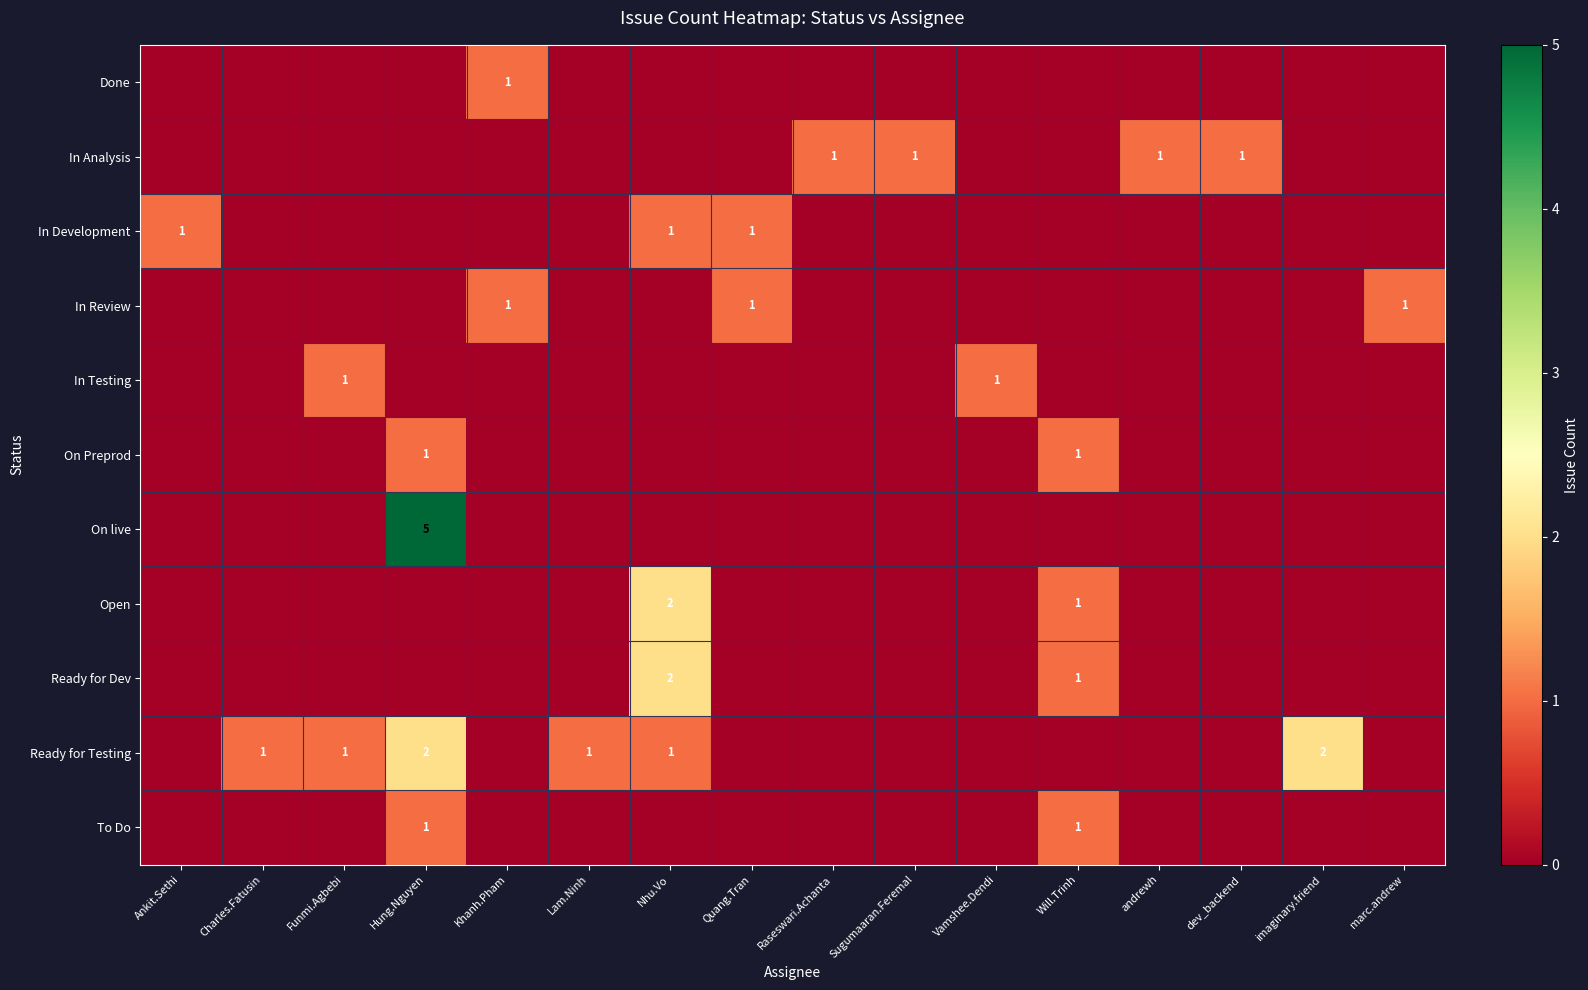

The value of In Review at Quang.Tran is 1. True or false?

True